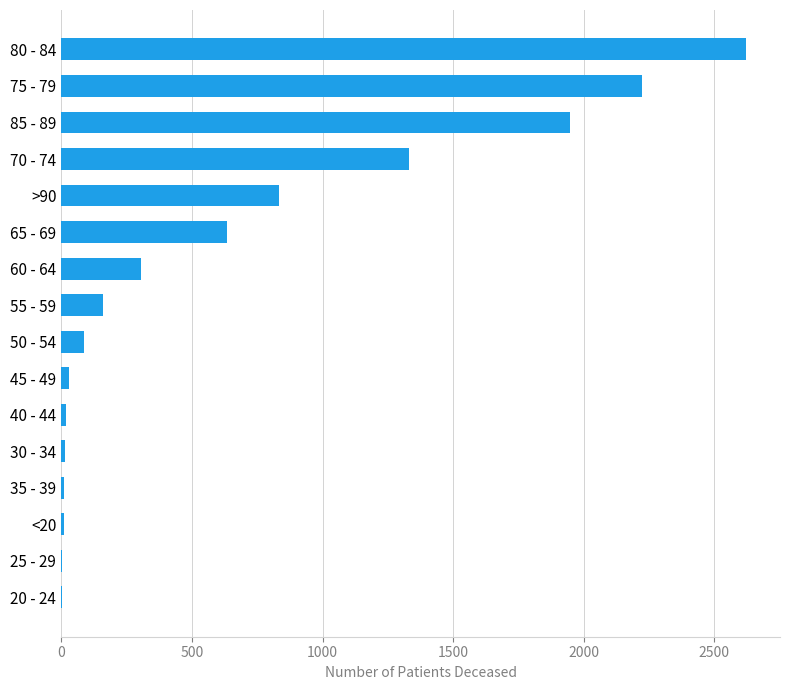

What is the change in value from 55 - 59 to >90?

+677